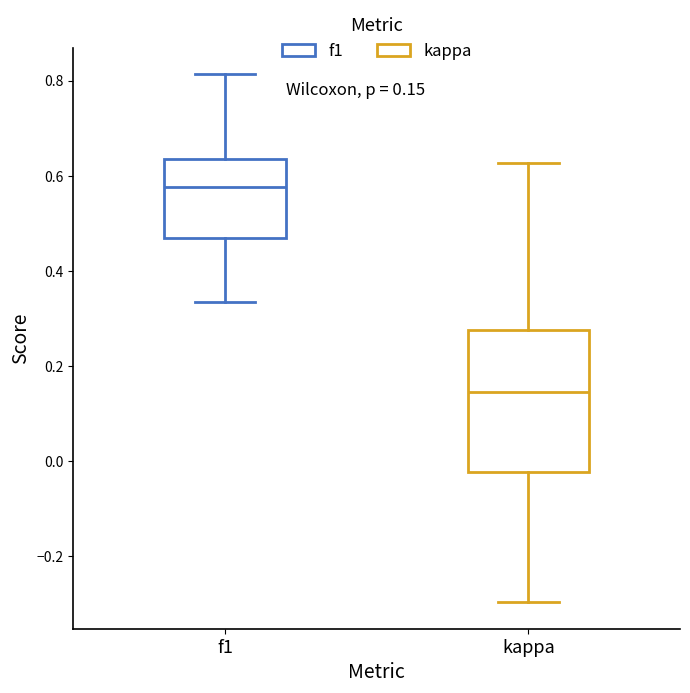

Which box is the tallest, from its lower edge to its upper edge?

kappa